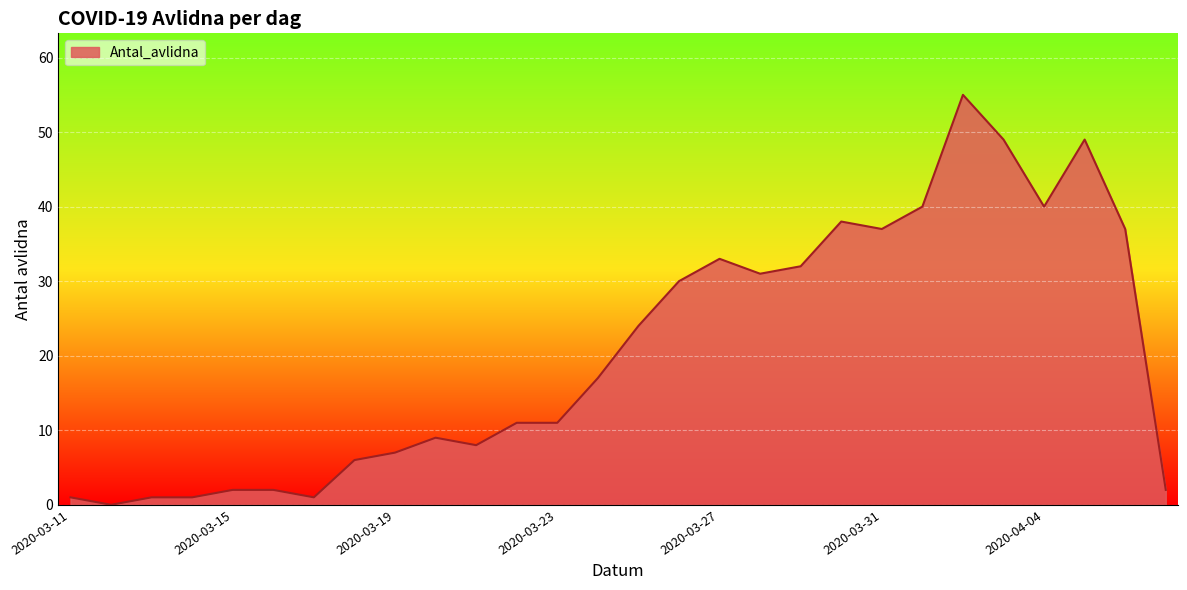

What is the difference between the maximum and minimum values?

55